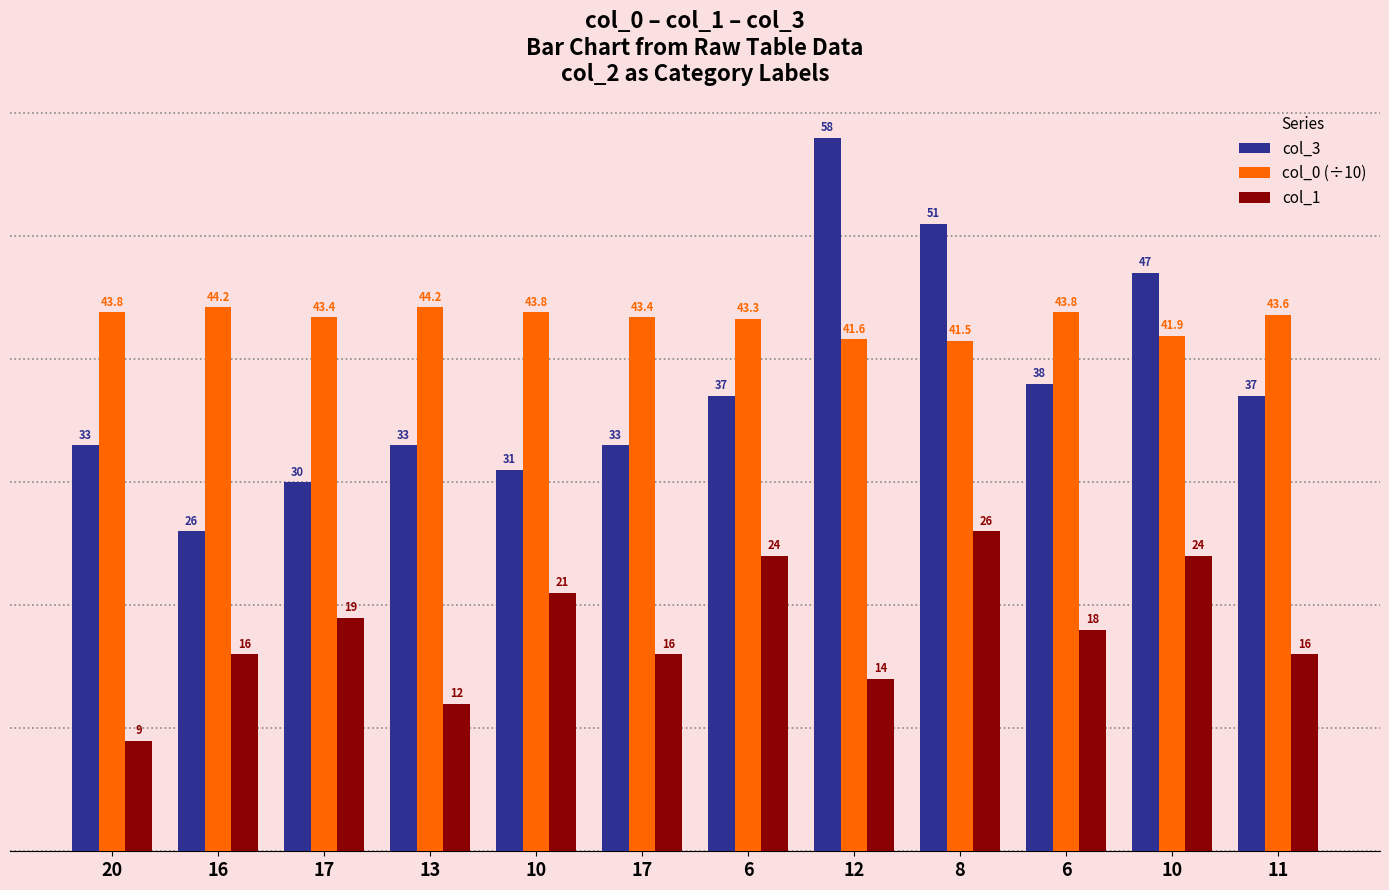

What is the difference between the maximum and second lowest values in the col_0 (÷10) series?

2.6